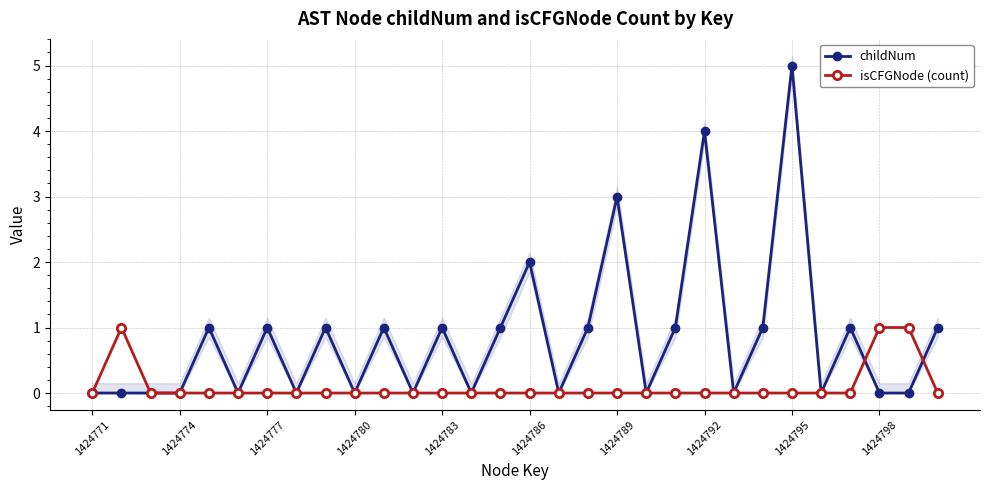

How many lines are shown in the chart?

2